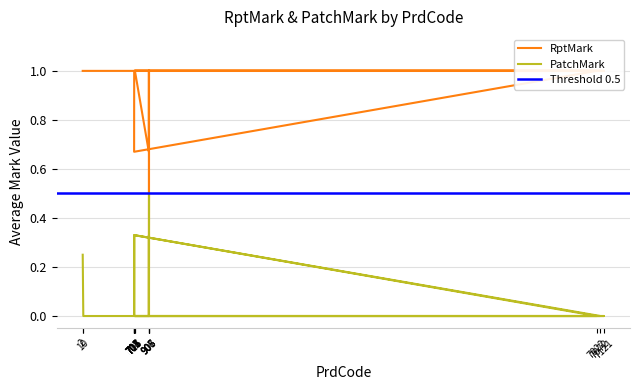

True or false: PatchMark and RptMark cross at least once.

False